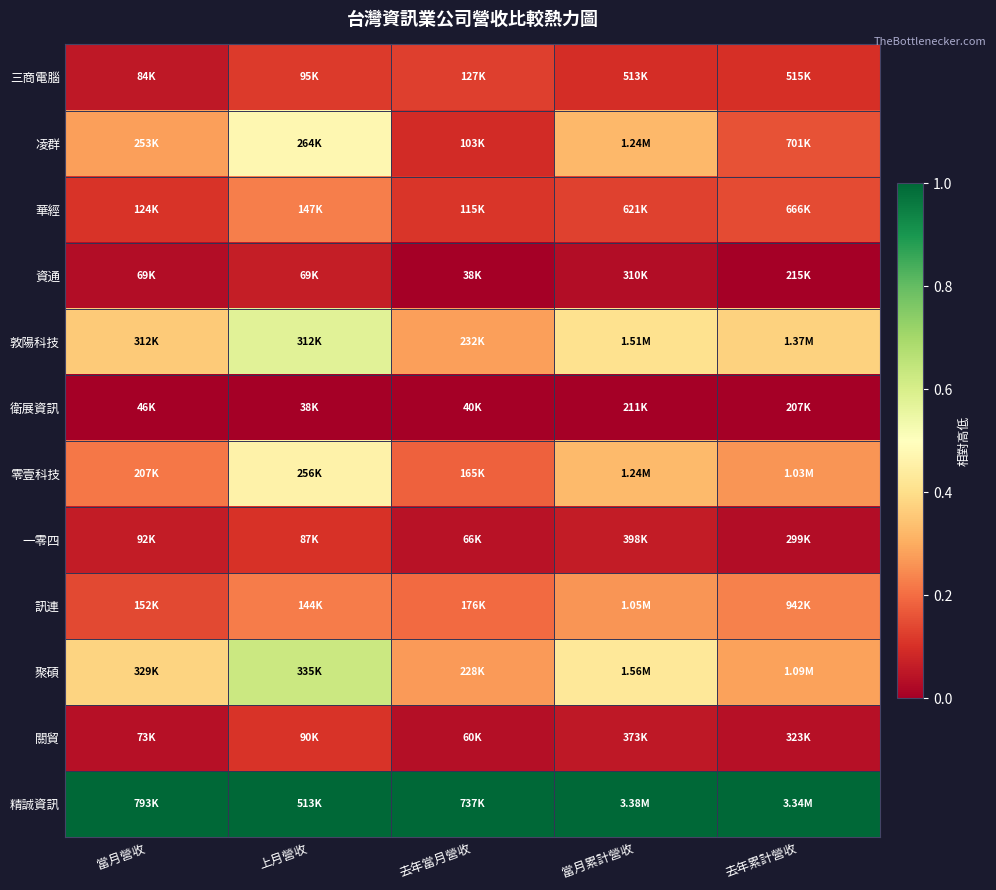

At which category is the sum across all series the highest?

上月營收